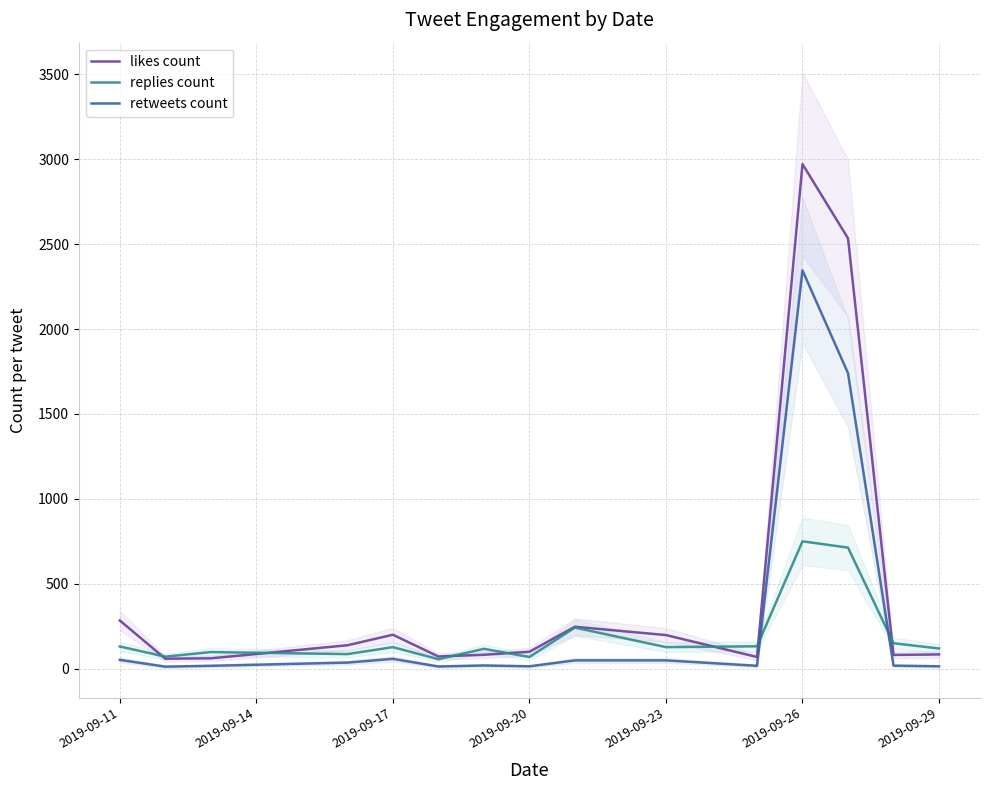

What is the maximum value for likes count?

2971